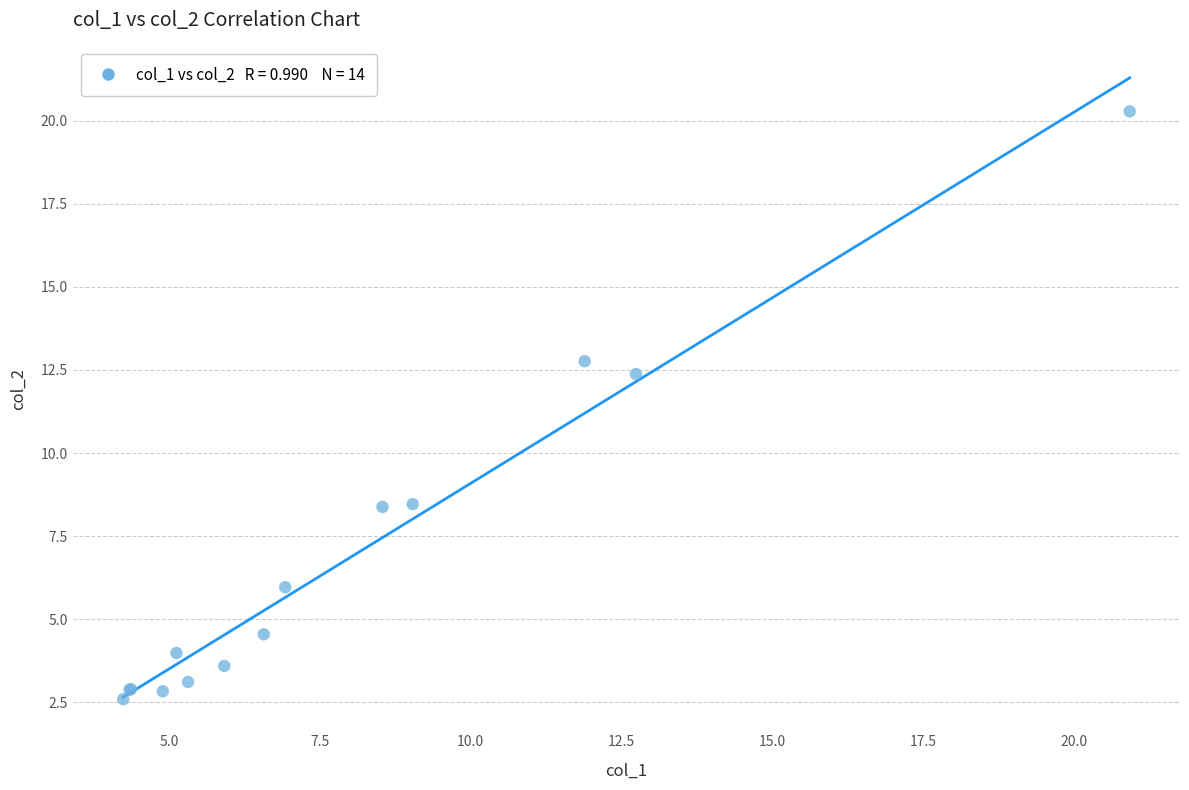

What Y value in the scatter plot is closest to 11?

12.4